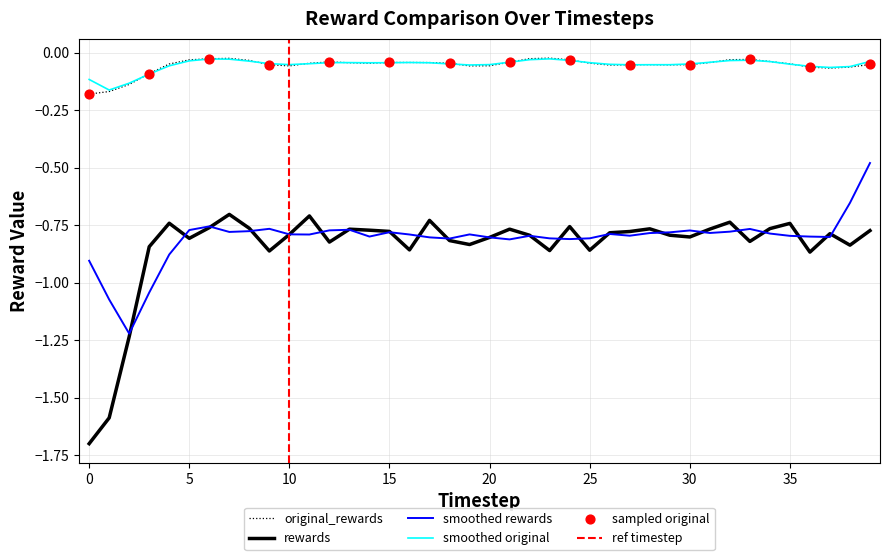

True or false: rewards and original_rewards intersect in this chart.

False